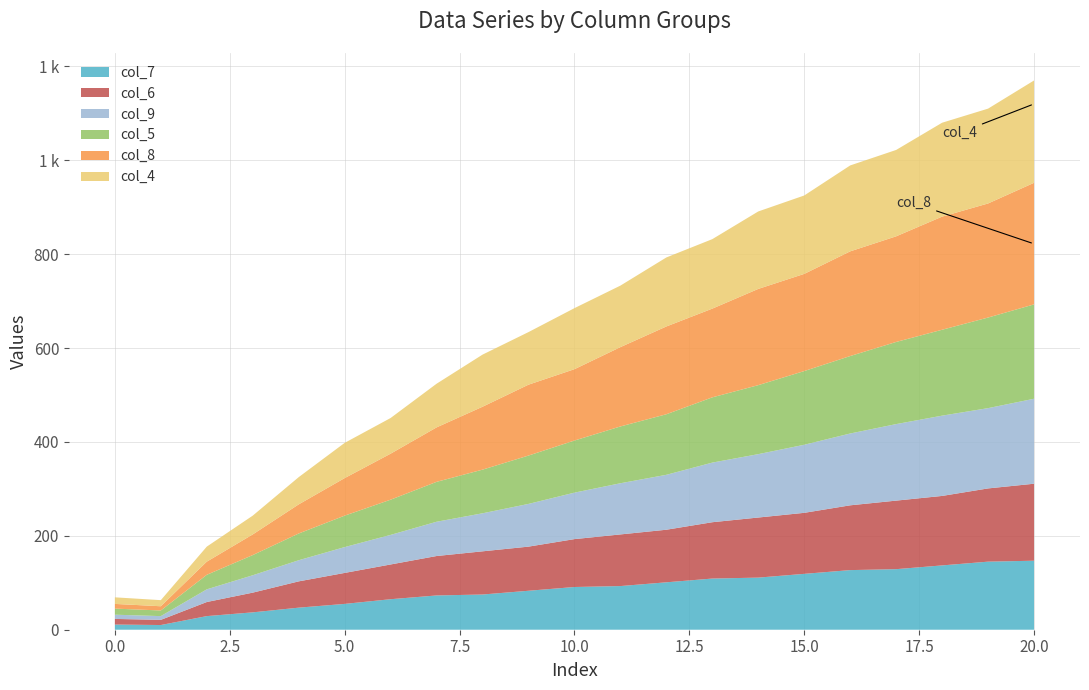

Reading left to right, list all the values displayed in this chart.

col_7: 0=11	1=10	2=29	3=37	4=47	5=55	6=65	7=73	8=75	9=83	10=91	11=93	12=101	13=109	14=111	15=119	16=127	17=129	18=137	19=145	20=147
col_6: 0=12	1=11	2=30	3=42	4=56	5=66	6=74	7=84	8=92	9=94	10=102	11=110	12=112	13=120	14=128	15=130	16=138	17=146	18=148	19=156	20=164
col_9: 0=9	1=8	2=27	3=37	4=45	5=55	6=63	7=73	8=81	9=91	10=99	11=109	12=117	13=127	14=135	15=145	16=153	17=163	18=171	19=171	20=181
col_5: 0=13	1=12	2=31	3=43	4=57	5=67	6=75	7=85	8=93	9=103	10=111	11=121	12=129	13=139	14=147	15=157	16=165	17=175	18=183	19=193	20=201
col_8: 0=10	1=9	2=28	3=44	4=62	5=80	6=98	7=116	8=134	9=151	10=152	11=169	12=187	13=189	14=205	15=207	16=223	17=225	18=241	19=243	20=259
col_4: 0=14	1=13	2=32	3=40	4=58	5=75	6=76	7=93	8=111	9=112	10=130	11=131	12=147	13=148	14=165	15=167	16=183	17=184	18=200	19=202	20=218